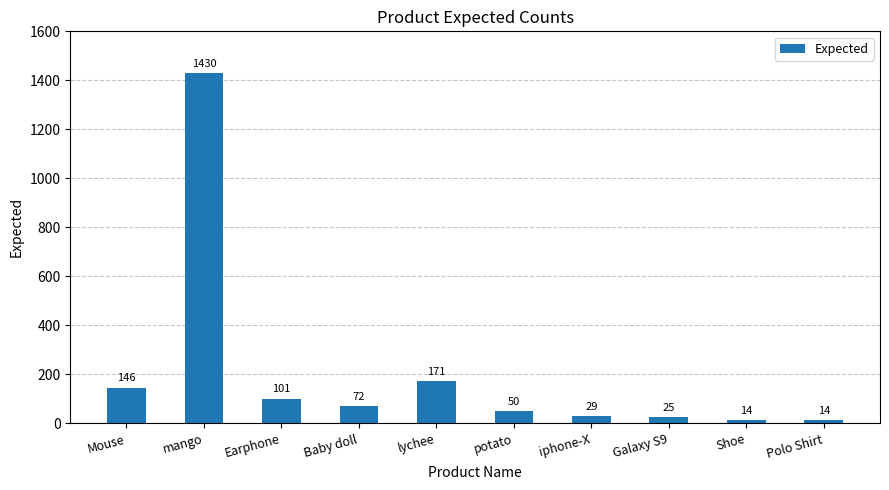

What is the change in value from mango to Shoe?

-1416